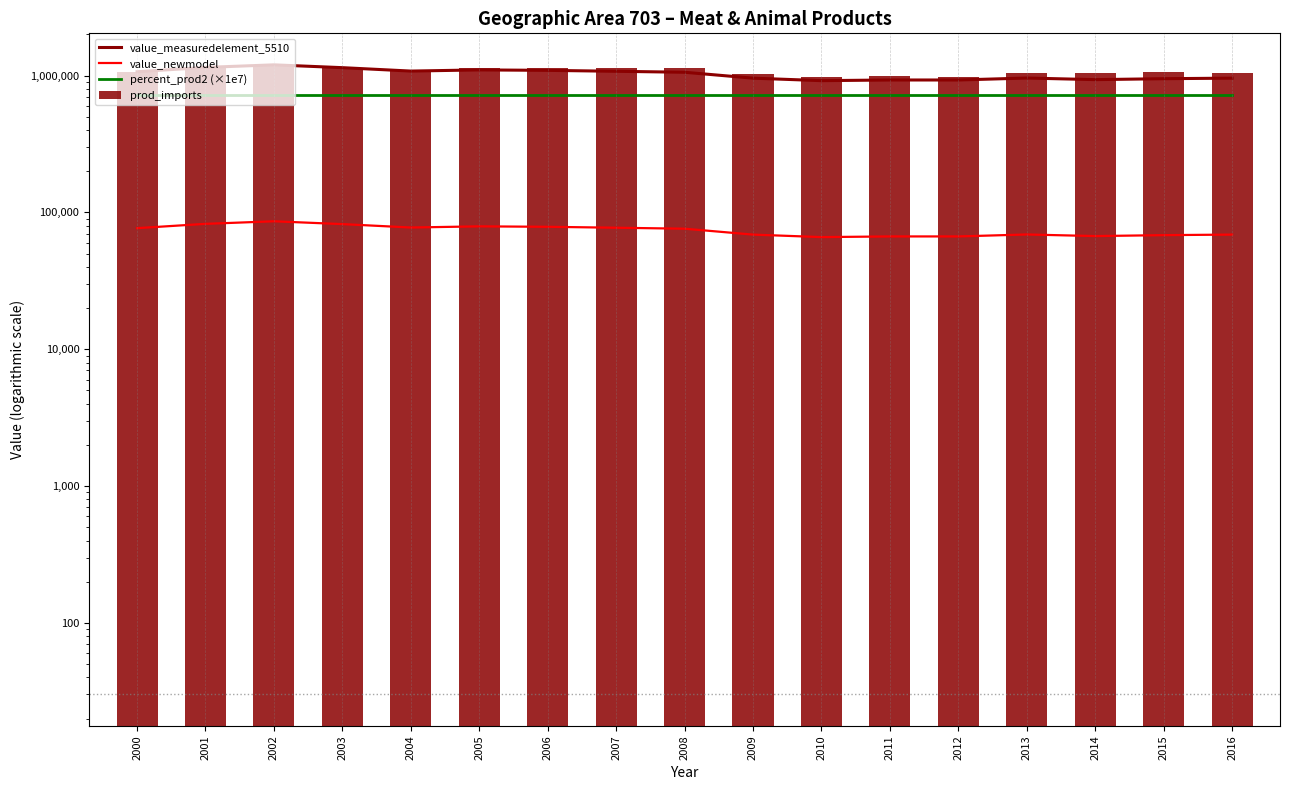

Reading right to left, extract all data points from this chart.

value_measuredelement_5510: 2016=957422.0	2015=948711.0	2014=933887.0	2013=959418.0	2012=928315.0	2011=928315.0	2010=917977.0	2009=957327.0	2008=1057250.0	2007=1074655.0	2006=1091737.0	2005=1100000.0	2004=1078600.0	2003=1142300.0	2002=1197800.0	2001=1147200.0	2000=1067000.0
value_newmodel: 2016=68841.5	2015=68215.2	2014=67149.3	2013=68985.0	2012=66748.6	2011=66748.6	2010=66005.3	2009=68834.7	2008=76019.5	2007=77270.9	2006=78499.2	2005=79093.3	2004=77554.6	2003=82134.8	2002=86125.4	2001=82487.1	2000=76720.5
percent_prod2 (×1e7): 2016=719030.1	2015=719030.1	2014=719030.1	2013=719030.1	2012=719030.1	2011=719030.1	2010=719030.1	2009=719030.1	2008=719030.1	2007=719030.1	2006=719030.1	2005=719030.1	2004=719030.1	2003=719030.1	2002=719030.1	2001=719030.1	2000=719030.1
prod_imports: 2016=1038437.5	2015=1056306.5	2014=1038302.7	2013=1048630.0	2012=980185.0	2011=990118.0	2010=975650.0	2009=1020682.0	2008=1128480.0	2007=1128109.0	2006=1141239.0	2005=1133075.0	2004=1084102.0	2003=1144264.0	2002=1198270.0	2001=1148852.0	2000=1068206.0